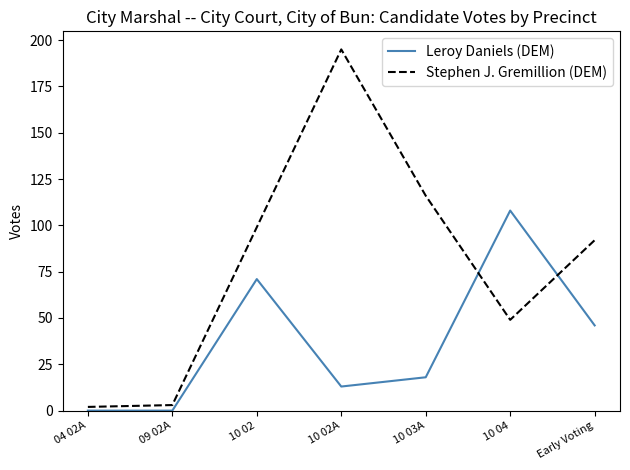

Reading left to right, list all the values displayed in this chart.

Leroy Daniels (DEM): 0	0	71	13	18	108	46
Stephen J. Gremillion (DEM): 2	3	99	195	116	49	92